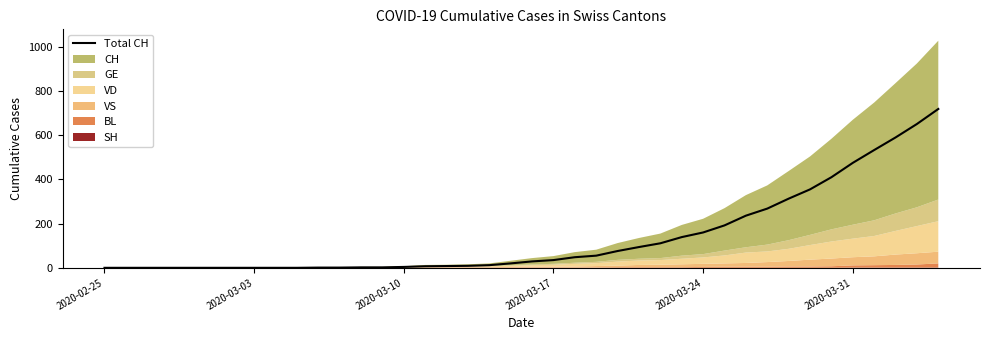

What is the difference between the second highest and minimum values?

651